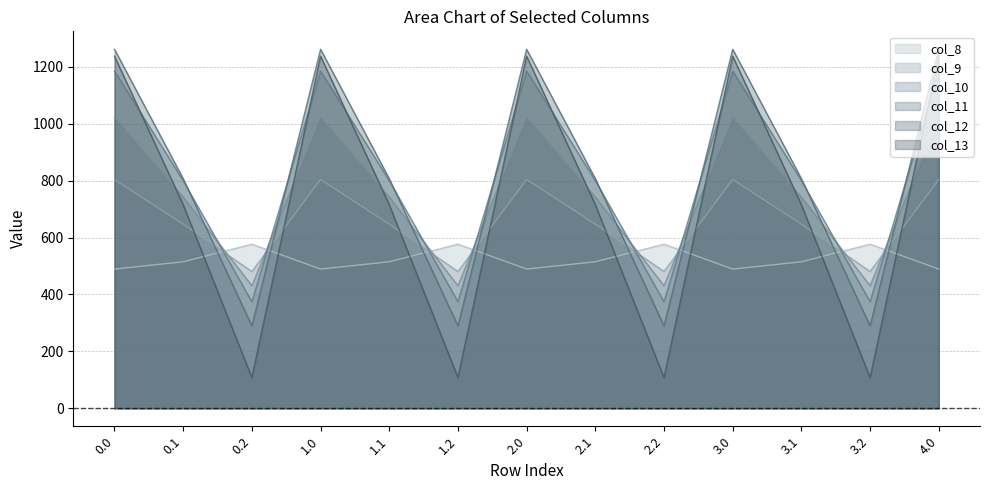

What is the difference between the second highest and second lowest values in the col_10 series?

592.6